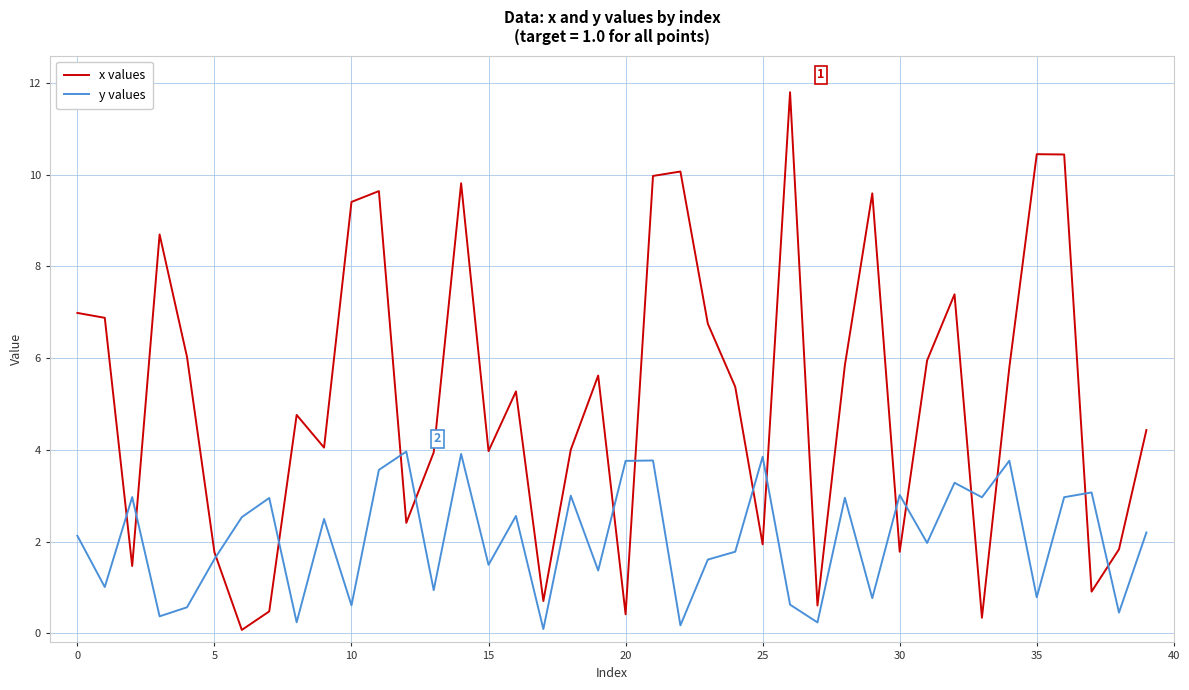

What are all the series names shown in the legend?

x values, y values